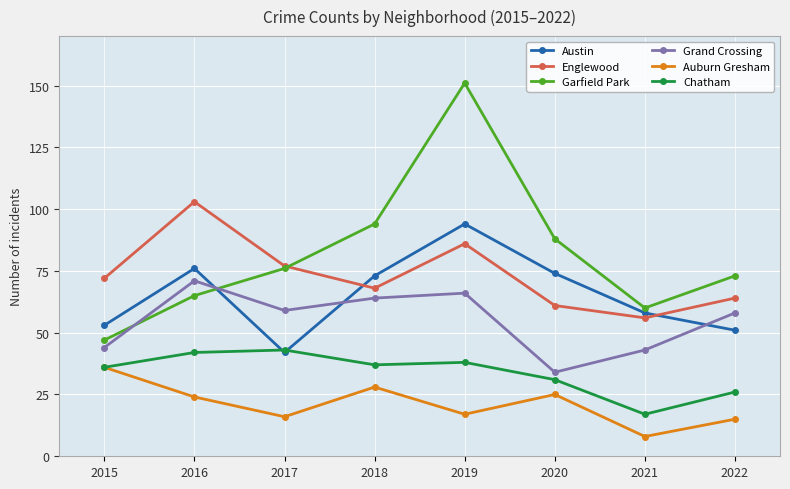

Where is the first local minimum for Auburn Gresham?

2017